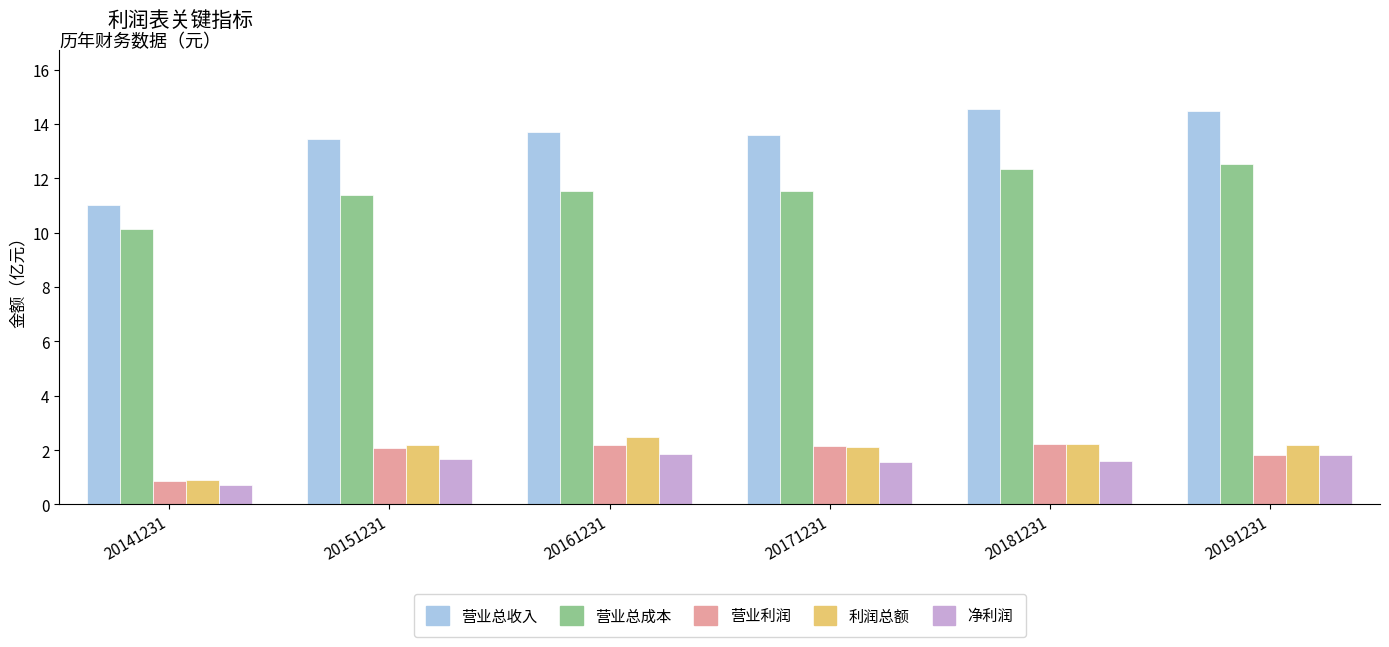

What are all the series names shown in the legend?

营业总收入, 营业总成本, 营业利润, 利润总额, 净利润